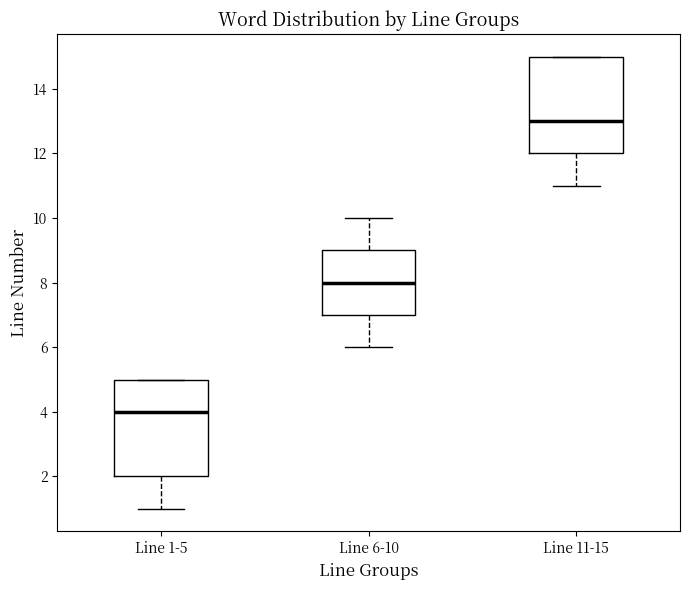

Reading left to right, read every box against the y-axis: the position of its median line, the range the box covers, and the ends of its whiskers. The values are not printed on the chart, so give them approximately, as read against the axis.

Line 1-5: median 4, box 2 to 5, whiskers 1 to 5
Line 6-10: median 8, box 7 to 9, whiskers 6 to 10
Line 11-15: median 13, box 12 to 15, whiskers 11 to 15